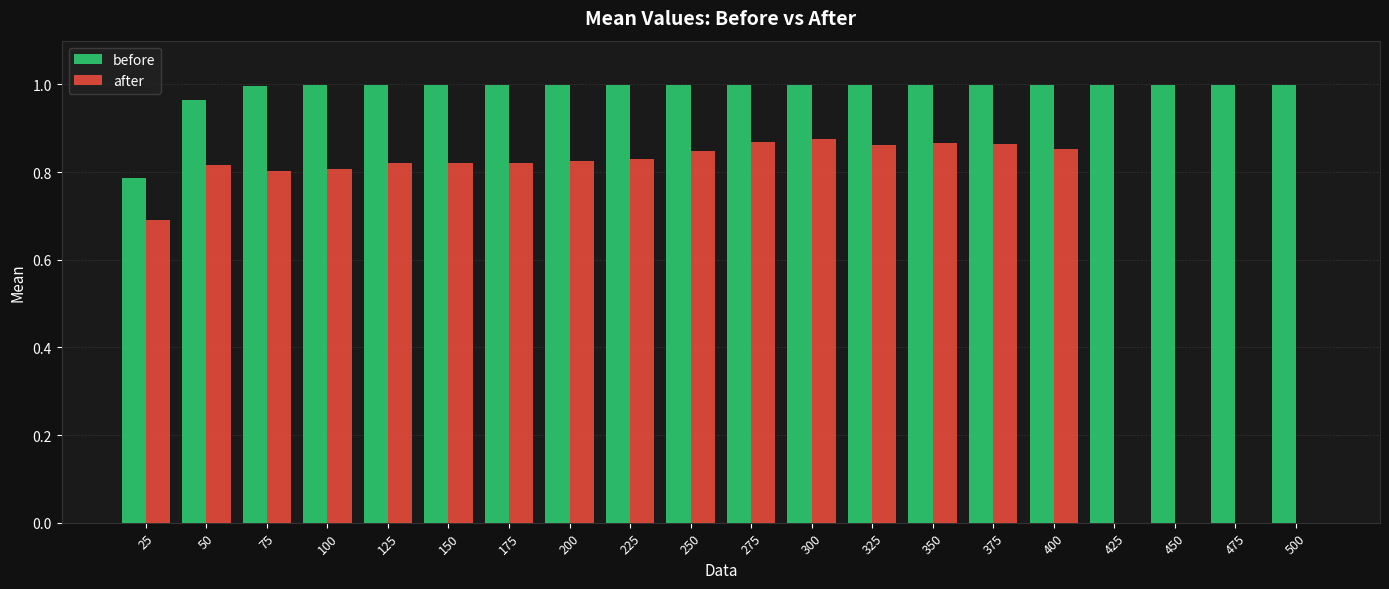

How many groups of bars are there?

20